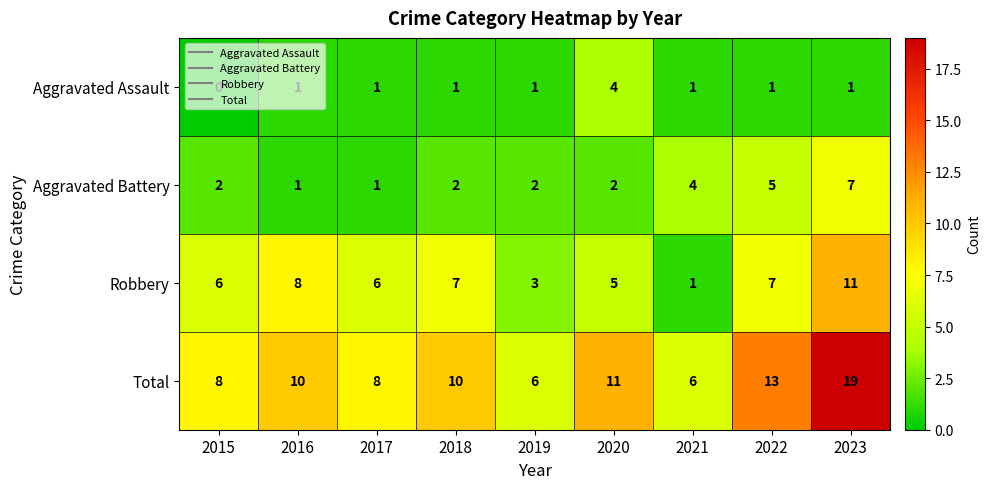

At which category does the chart reach its minimum across all series?

2015